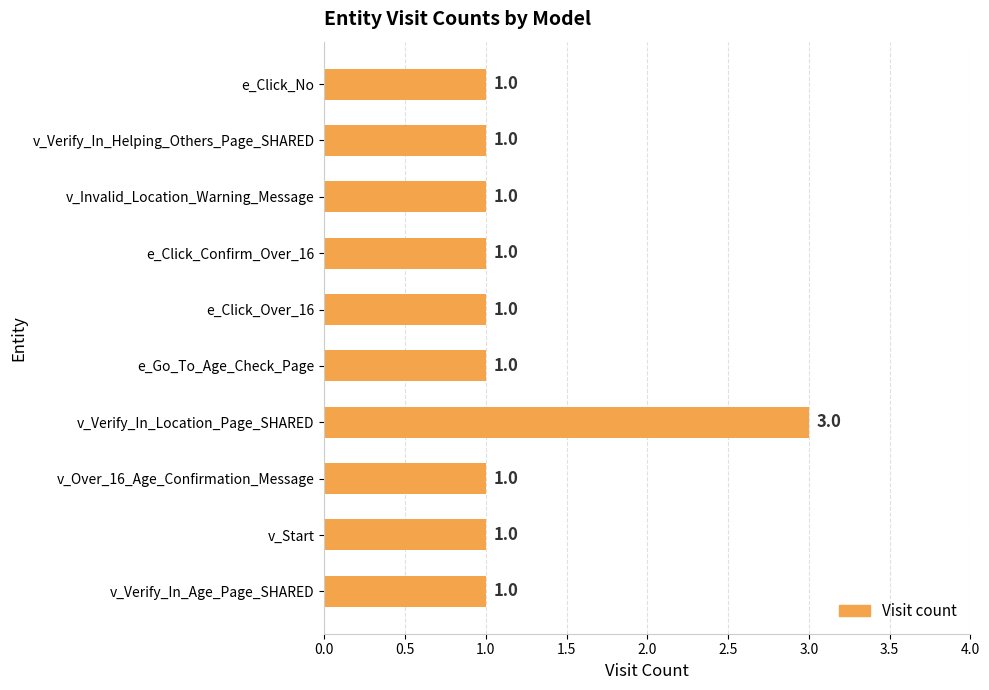

What is the difference between the maximum and second lowest values?

2